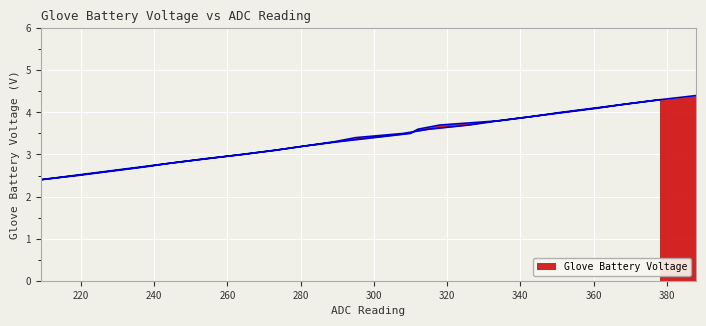

What is the sum of all values?

127.8